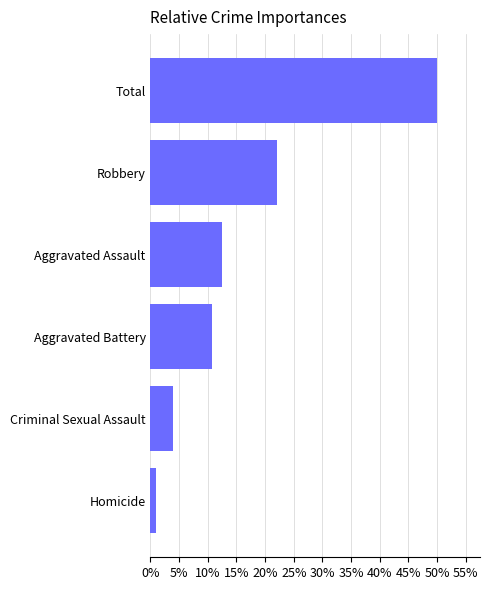

Rank the categories by value from lowest to highest.

Homicide, Criminal Sexual Assault, Aggravated Battery, Aggravated Assault, Robbery, Total